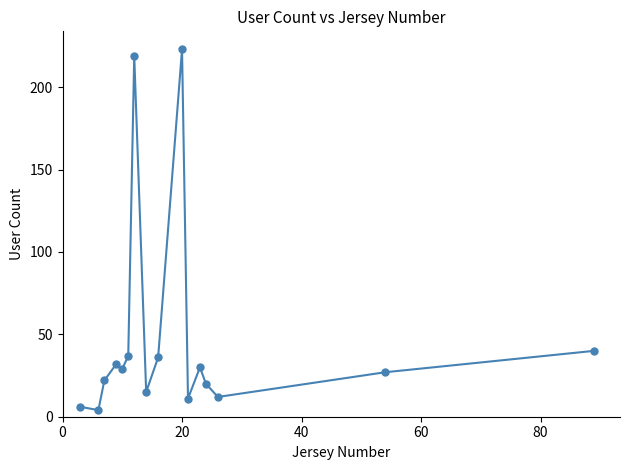

What is the greatest value displayed?

223